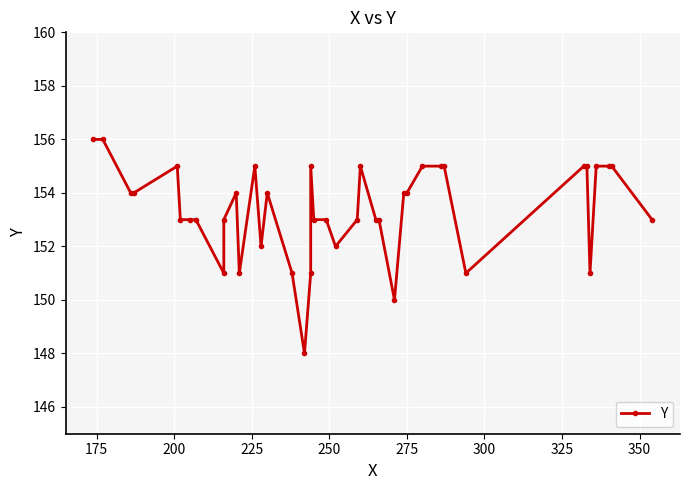

What is the average value?

153